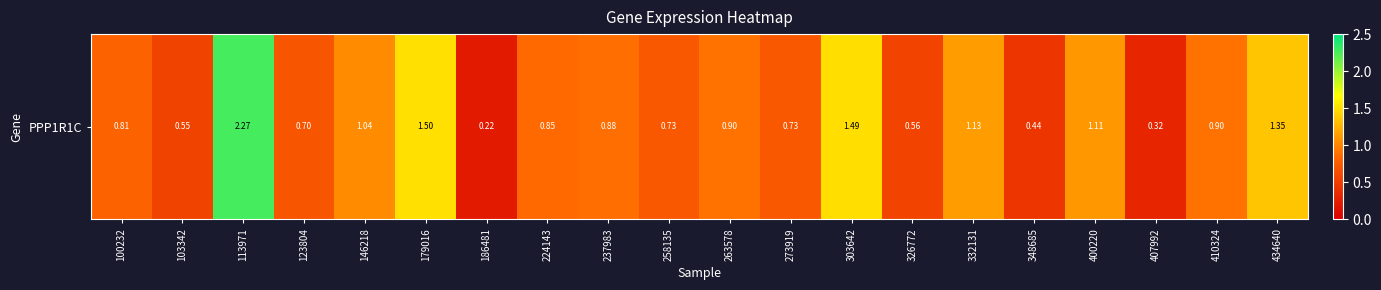

Rank the categories by value from lowest to highest.

186481, 407992, 348685, 103342, 326772, 123804, 258135, 273919, 100232, 224143, 237983, 263578, 410324, 146218, 400220, 332131, 434640, 303642, 179016, 113971